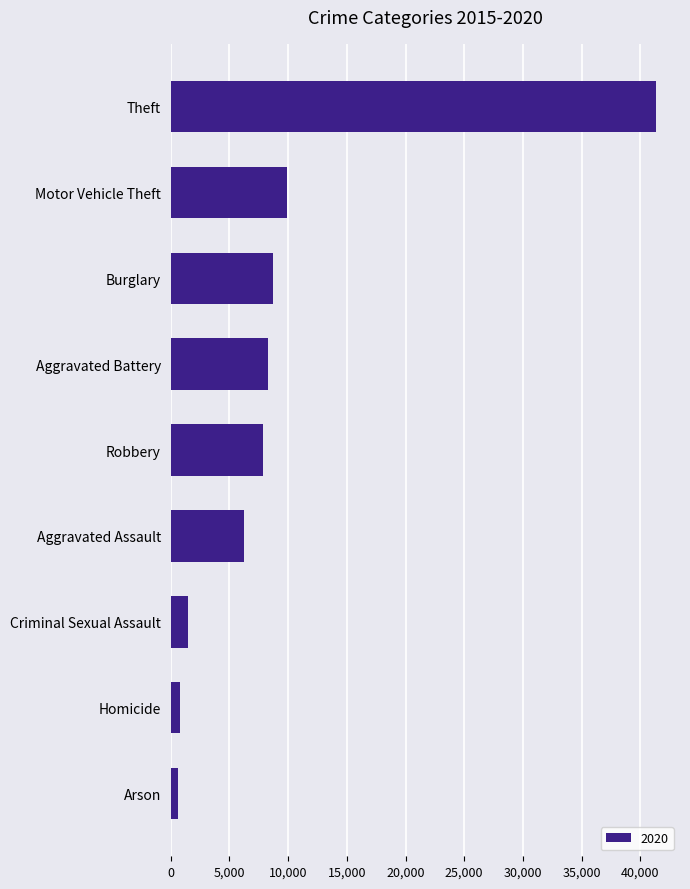

What is the average value?

9475